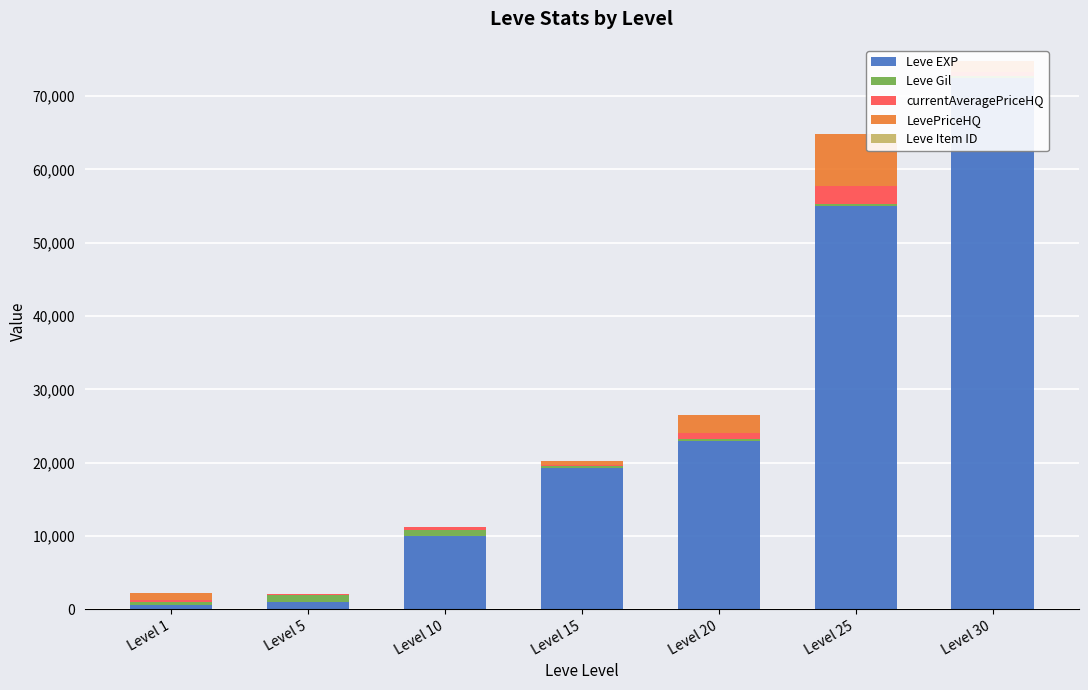

Which category has the lowest value across all series?

Level 5